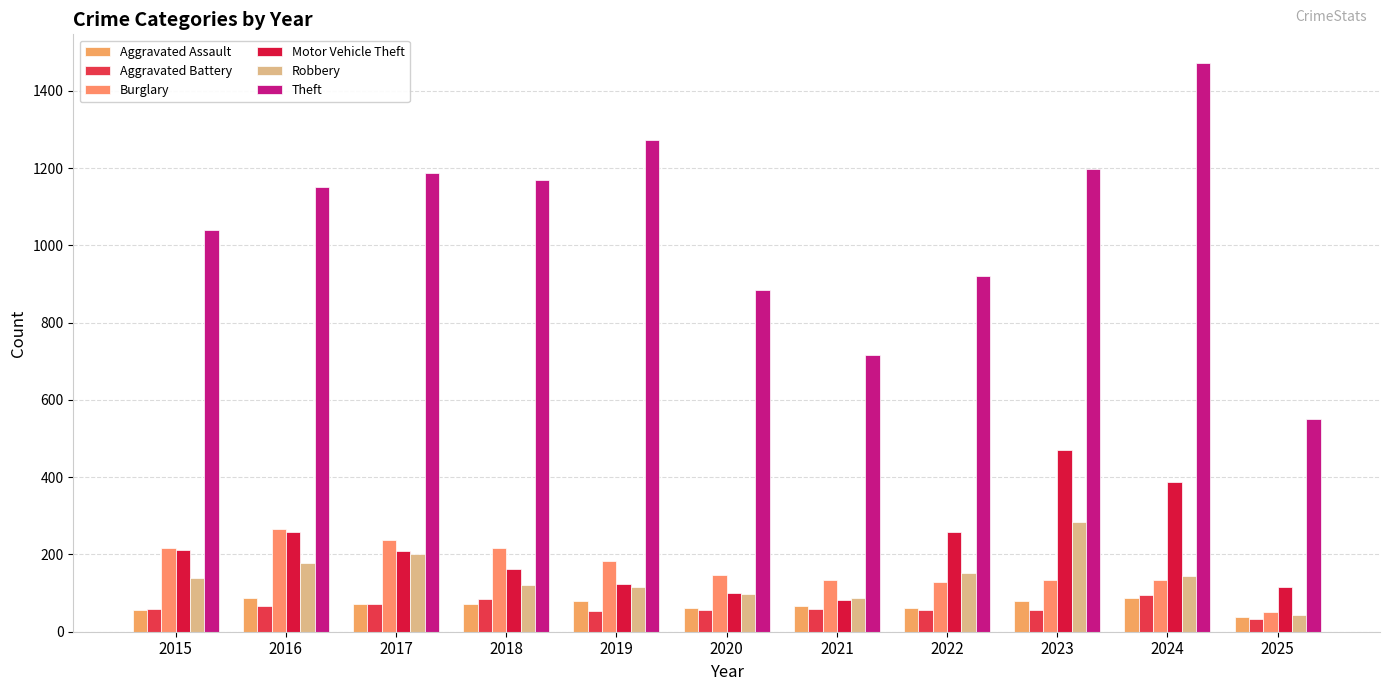

At how many categories does at least one series exceed 1310?

1